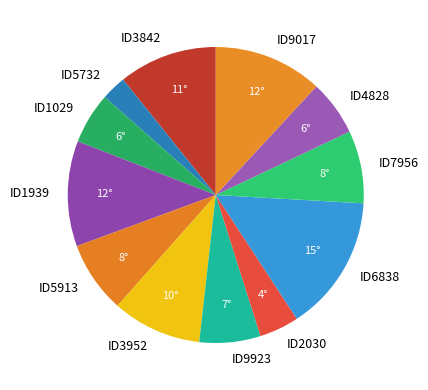

How many segments does this pie chart have?

12